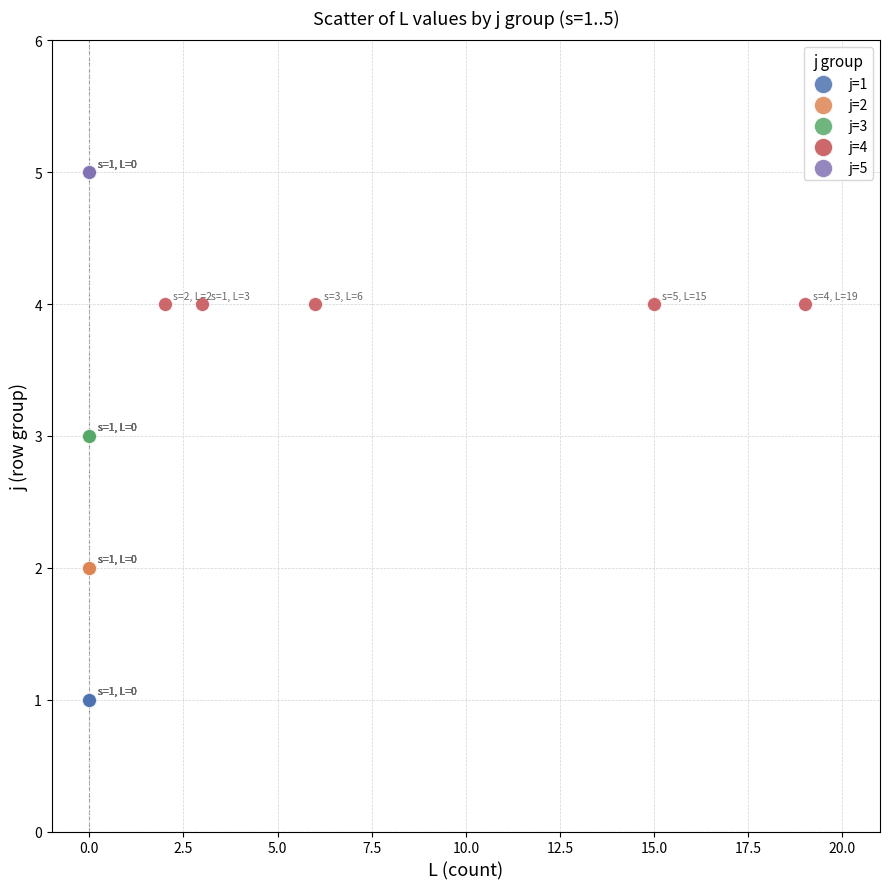

Which series contains the lowest Y value?

j=1